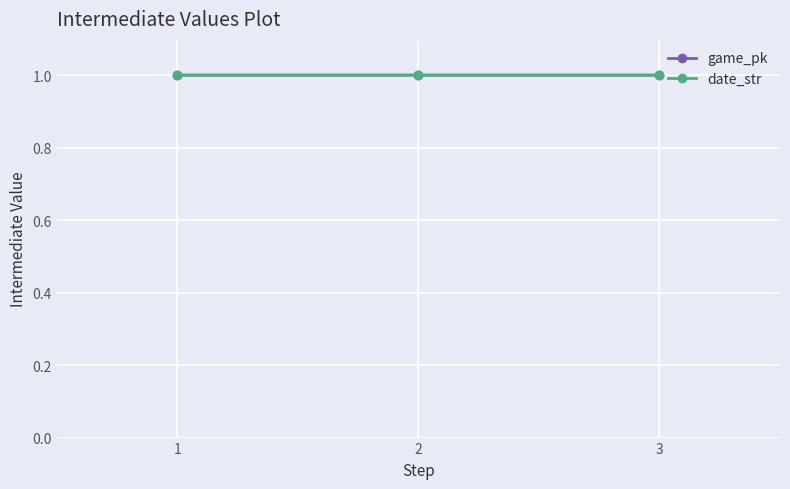

At how many categories does at least one series exceed 0?

3